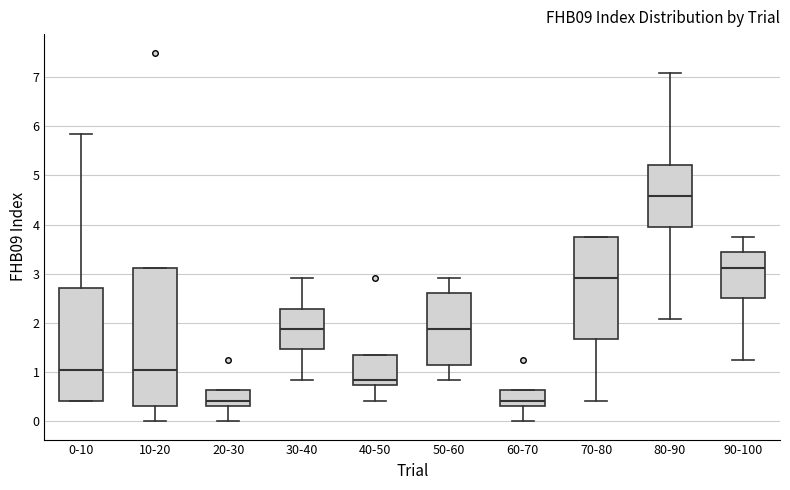

Which box has the highest median line?

80-90